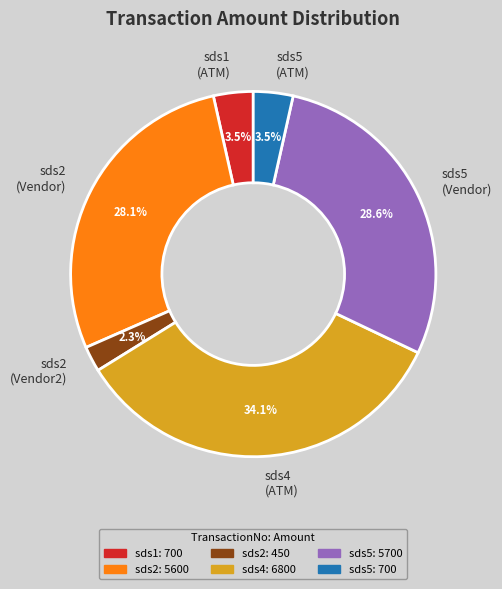

What is the smallest slice in the pie chart?

sds2 (Vendor2)